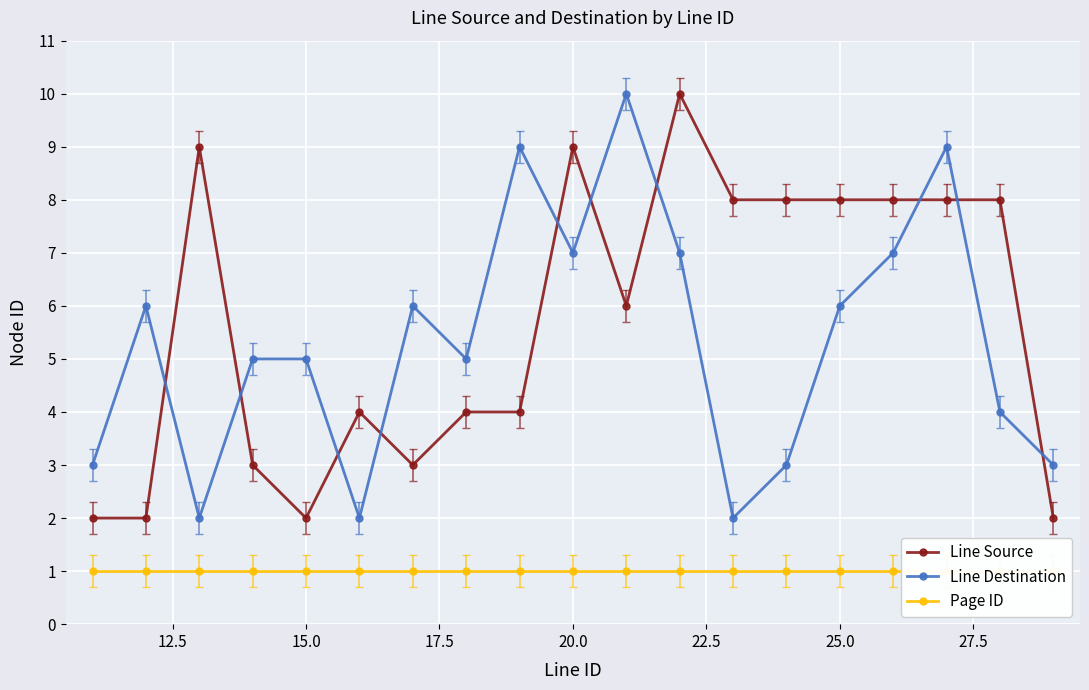

How many interior local valleys does the Line Destination series have?

5